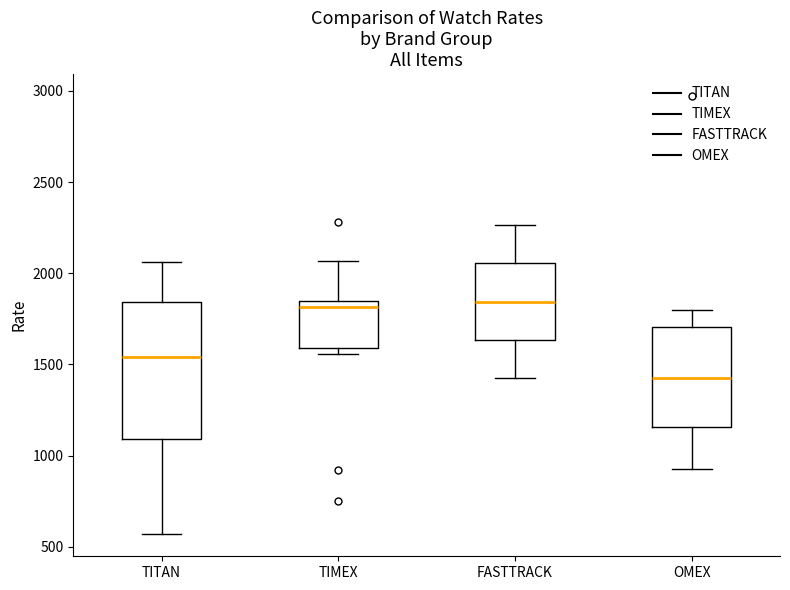

Which box is the tallest, from its lower edge to its upper edge?

TITAN